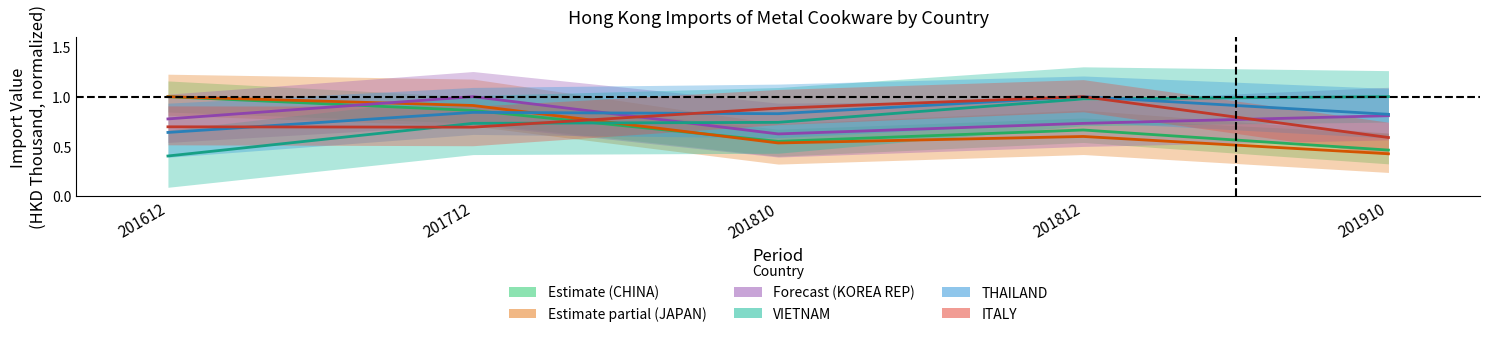

What are all the series names shown in the legend?

CHINA, JAPAN, KOREA REP, VIETNAM, THAILAND, ITALY